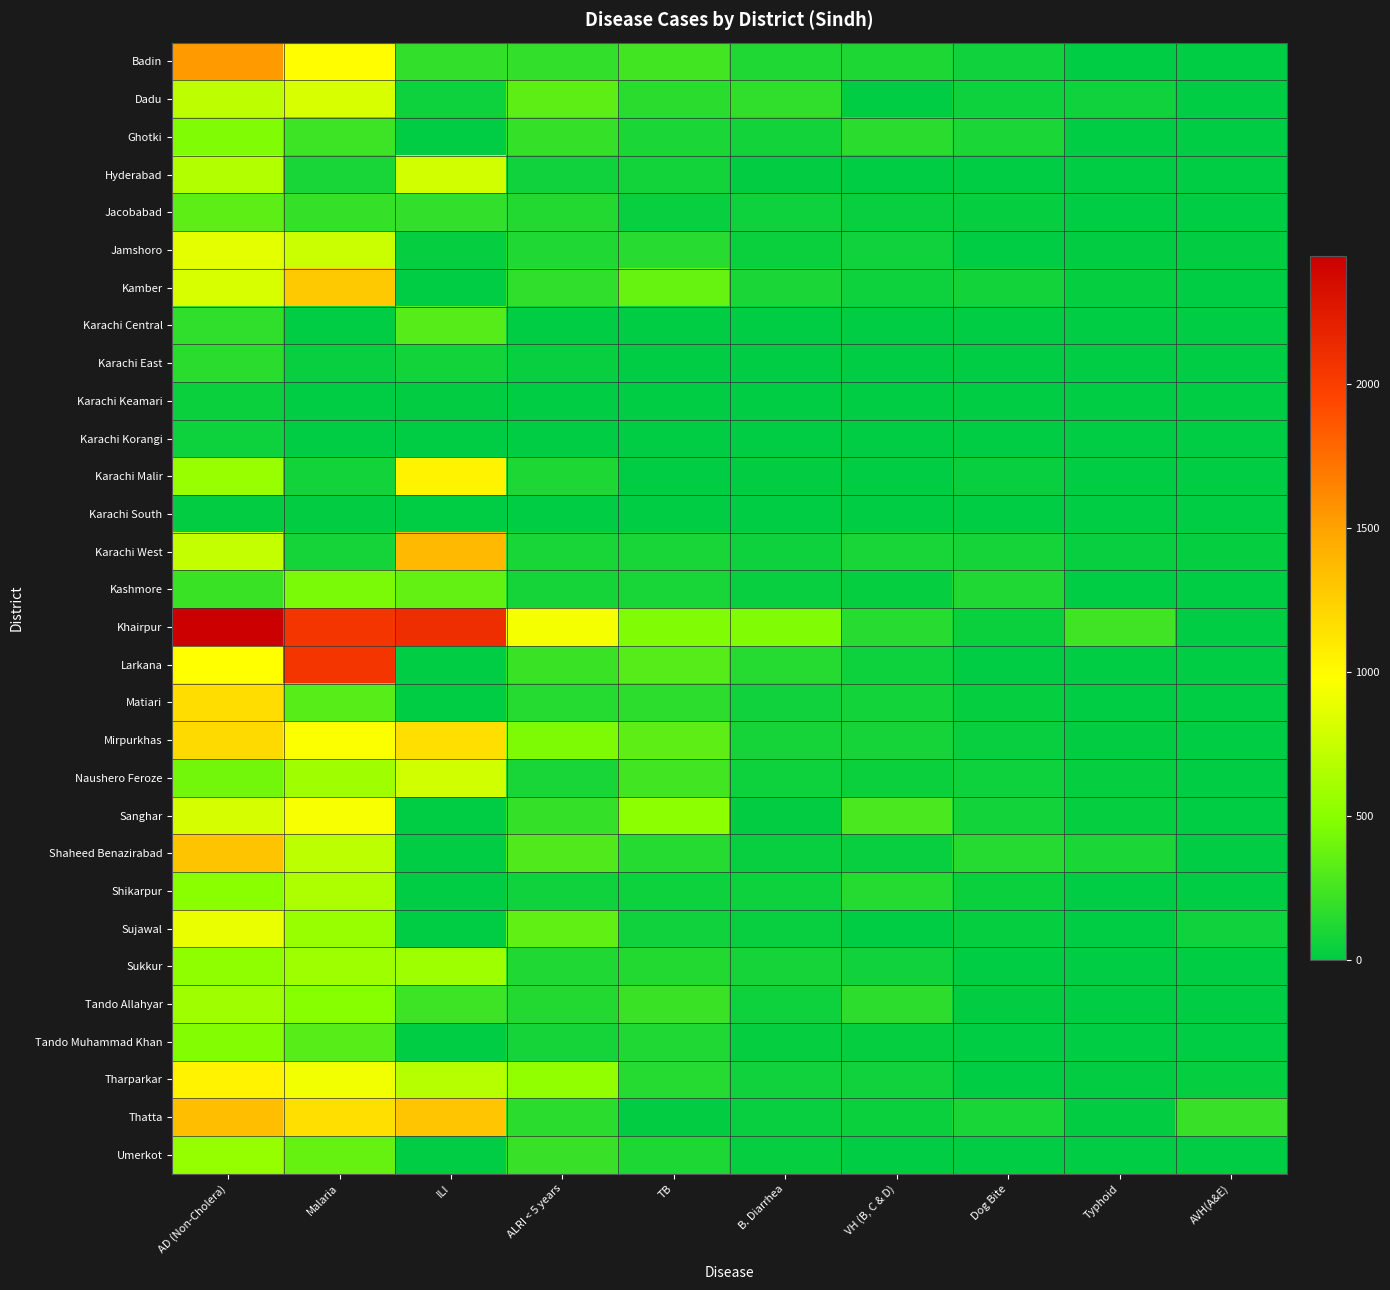

Reading left to right, list all the values displayed in this chart.

Badin: AD (Non-Cholera)=1539	Malaria=987	ILI=182	ALRI < 5 years=189	TB=248	B. Diarrhea=119	VH (B, C & D)=111	Dog Bite=66	Typhoid=9	AVH(A&E)=0
Dadu: AD (Non-Cholera)=707	Malaria=820	ILI=55	ALRI < 5 years=343	TB=162	B. Diarrhea=175	VH (B, C & D)=6	Dog Bite=50	Typhoid=65	AVH(A&E)=0
Ghotki: AD (Non-Cholera)=467	Malaria=226	ILI=0	ALRI < 5 years=195	TB=98	B. Diarrhea=69	VH (B, C & D)=157	Dog Bite=101	Typhoid=0	AVH(A&E)=0
Hyderabad: AD (Non-Cholera)=668	Malaria=90	ILI=793	ALRI < 5 years=66	TB=75	B. Diarrhea=14	VH (B, C & D)=8	Dog Bite=0	Typhoid=3	AVH(A&E)=0
Jacobabad: AD (Non-Cholera)=343	Malaria=192	ILI=184	ALRI < 5 years=131	TB=32	B. Diarrhea=50	VH (B, C & D)=37	Dog Bite=22	Typhoid=5	AVH(A&E)=0
Jamshoro: AD (Non-Cholera)=860	Malaria=759	ILI=23	ALRI < 5 years=122	TB=145	B. Diarrhea=40	VH (B, C & D)=60	Dog Bite=9	Typhoid=15	AVH(A&E)=11
Kamber: AD (Non-Cholera)=817	Malaria=1289	ILI=0	ALRI < 5 years=175	TB=373	B. Diarrhea=102	VH (B, C & D)=57	Dog Bite=69	Typhoid=21	AVH(A&E)=0
Karachi Central: AD (Non-Cholera)=181	Malaria=0	ILI=314	ALRI < 5 years=0	TB=2	B. Diarrhea=0	VH (B, C & D)=2	Dog Bite=0	Typhoid=4	AVH(A&E)=0
Karachi East: AD (Non-Cholera)=156	Malaria=31	ILI=67	ALRI < 5 years=37	TB=3	B. Diarrhea=2	VH (B, C & D)=0	Dog Bite=5	Typhoid=0	AVH(A&E)=0
Karachi Keamari: AD (Non-Cholera)=39	Malaria=0	ILI=15	ALRI < 5 years=1	TB=0	B. Diarrhea=0	VH (B, C & D)=0	Dog Bite=0	Typhoid=0	AVH(A&E)=0
Karachi Korangi: AD (Non-Cholera)=55	Malaria=5	ILI=0	ALRI < 5 years=0	TB=1	B. Diarrhea=1	VH (B, C & D)=0	Dog Bite=0	Typhoid=1	AVH(A&E)=0
Karachi Malir: AD (Non-Cholera)=563	Malaria=72	ILI=1042	ALRI < 5 years=110	TB=7	B. Diarrhea=17	VH (B, C & D)=9	Dog Bite=33	Typhoid=9	AVH(A&E)=0
Karachi South: AD (Non-Cholera)=18	Malaria=13	ILI=3	ALRI < 5 years=0	TB=0	B. Diarrhea=0	VH (B, C & D)=0	Dog Bite=0	Typhoid=0	AVH(A&E)=0
Karachi West: AD (Non-Cholera)=741	Malaria=78	ILI=1370	ALRI < 5 years=93	TB=87	B. Diarrhea=57	VH (B, C & D)=86	Dog Bite=80	Typhoid=35	AVH(A&E)=20
Kashmore: AD (Non-Cholera)=212	Malaria=444	ILI=362	ALRI < 5 years=83	TB=88	B. Diarrhea=30	VH (B, C & D)=27	Dog Bite=120	Typhoid=4	AVH(A&E)=0
Khairpur: AD (Non-Cholera)=2445	Malaria=2056	ILI=2115	ALRI < 5 years=941	TB=464	B. Diarrhea=460	VH (B, C & D)=148	Dog Bite=43	Typhoid=230	AVH(A&E)=1
Larkana: AD (Non-Cholera)=975	Malaria=2062	ILI=5	ALRI < 5 years=215	TB=315	B. Diarrhea=137	VH (B, C & D)=52	Dog Bite=0	Typhoid=3	AVH(A&E)=0
Matiari: AD (Non-Cholera)=1173	Malaria=319	ILI=4	ALRI < 5 years=137	TB=163	B. Diarrhea=60	VH (B, C & D)=69	Dog Bite=28	Typhoid=5	AVH(A&E)=0
Mirpurkhas: AD (Non-Cholera)=1186	Malaria=967	ILI=1163	ALRI < 5 years=457	TB=339	B. Diarrhea=78	VH (B, C & D)=84	Dog Bite=32	Typhoid=16	AVH(A&E)=2
Naushero Feroze: AD (Non-Cholera)=411	Malaria=590	ILI=792	ALRI < 5 years=90	TB=241	B. Diarrhea=51	VH (B, C & D)=44	Dog Bite=57	Typhoid=21	AVH(A&E)=0
Sanghar: AD (Non-Cholera)=805	Malaria=952	ILI=3	ALRI < 5 years=195	TB=507	B. Diarrhea=15	VH (B, C & D)=272	Dog Bite=73	Typhoid=23	AVH(A&E)=2
Shaheed Benazirabad: AD (Non-Cholera)=1315	Malaria=705	ILI=0	ALRI < 5 years=290	TB=141	B. Diarrhea=36	VH (B, C & D)=37	Dog Bite=135	Typhoid=97	AVH(A&E)=0
Shikarpur: AD (Non-Cholera)=499	Malaria=649	ILI=2	ALRI < 5 years=63	TB=52	B. Diarrhea=57	VH (B, C & D)=141	Dog Bite=45	Typhoid=1	AVH(A&E)=0
Sujawal: AD (Non-Cholera)=892	Malaria=558	ILI=0	ALRI < 5 years=347	TB=61	B. Diarrhea=35	VH (B, C & D)=0	Dog Bite=20	Typhoid=6	AVH(A&E)=60
Sukkur: AD (Non-Cholera)=521	Malaria=576	ILI=582	ALRI < 5 years=122	TB=133	B. Diarrhea=78	VH (B, C & D)=61	Dog Bite=6	Typhoid=1	AVH(A&E)=0
Tando Allahyar: AD (Non-Cholera)=585	Malaria=488	ILI=227	ALRI < 5 years=132	TB=219	B. Diarrhea=54	VH (B, C & D)=165	Dog Bite=19	Typhoid=2	AVH(A&E)=0
Tando Muhammad Khan: AD (Non-Cholera)=477	Malaria=319	ILI=0	ALRI < 5 years=84	TB=123	B. Diarrhea=23	VH (B, C & D)=25	Dog Bite=0	Typhoid=0	AVH(A&E)=0
Tharparkar: AD (Non-Cholera)=1049	Malaria=920	ILI=683	ALRI < 5 years=529	TB=135	B. Diarrhea=58	VH (B, C & D)=59	Dog Bite=5	Typhoid=13	AVH(A&E)=24
Thatta: AD (Non-Cholera)=1343	Malaria=1163	ILI=1308	ALRI < 5 years=155	TB=19	B. Diarrhea=32	VH (B, C & D)=45	Dog Bite=90	Typhoid=14	AVH(A&E)=210
Umerkot: AD (Non-Cholera)=545	Malaria=365	ILI=0	ALRI < 5 years=208	TB=111	B. Diarrhea=27	VH (B, C & D)=9	Dog Bite=0	Typhoid=3	AVH(A&E)=0